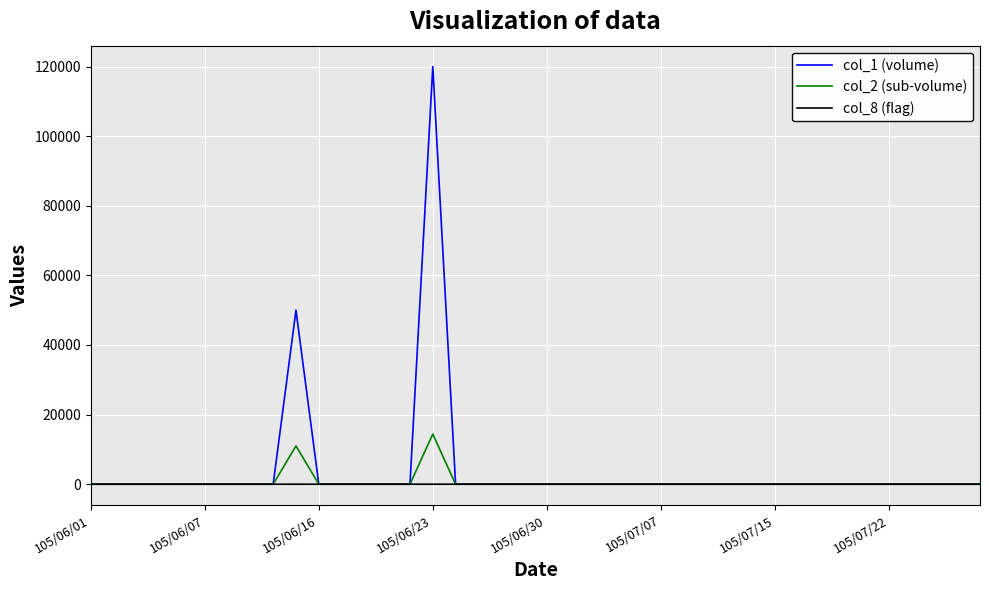

Does the chart have visible grid lines?

Yes